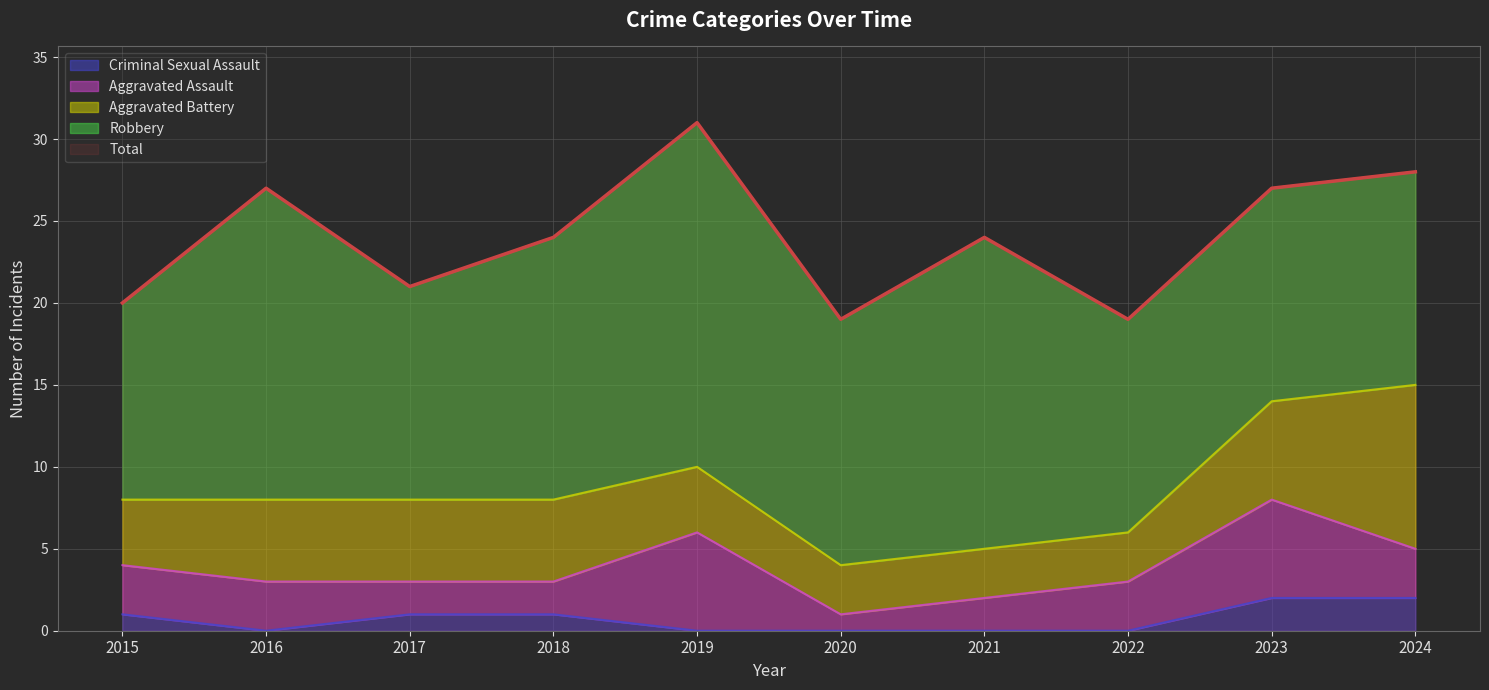

At which label does Robbery reach its peak?

2019